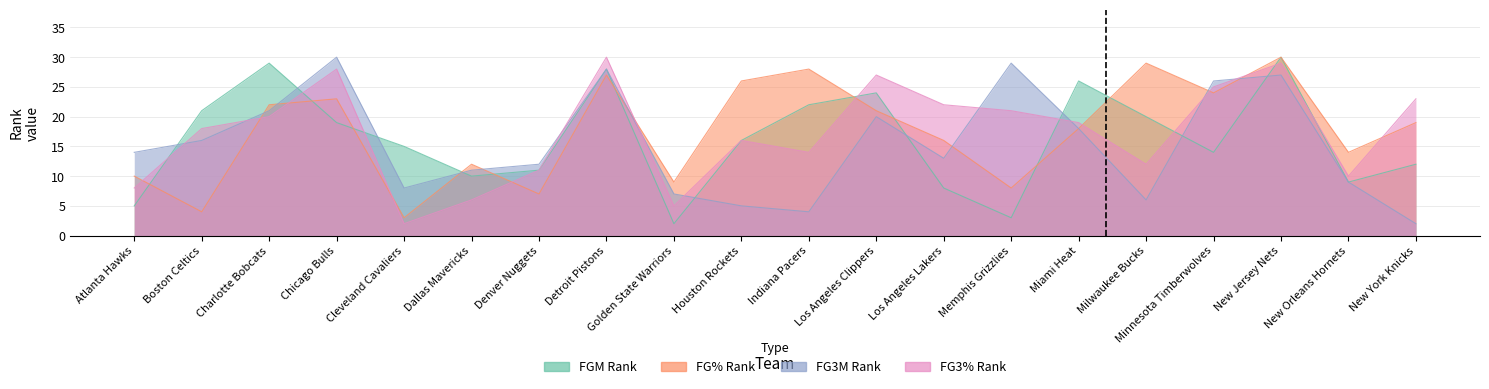

What is the difference between the second highest and second lowest values in the FG3M_RANK series?

25